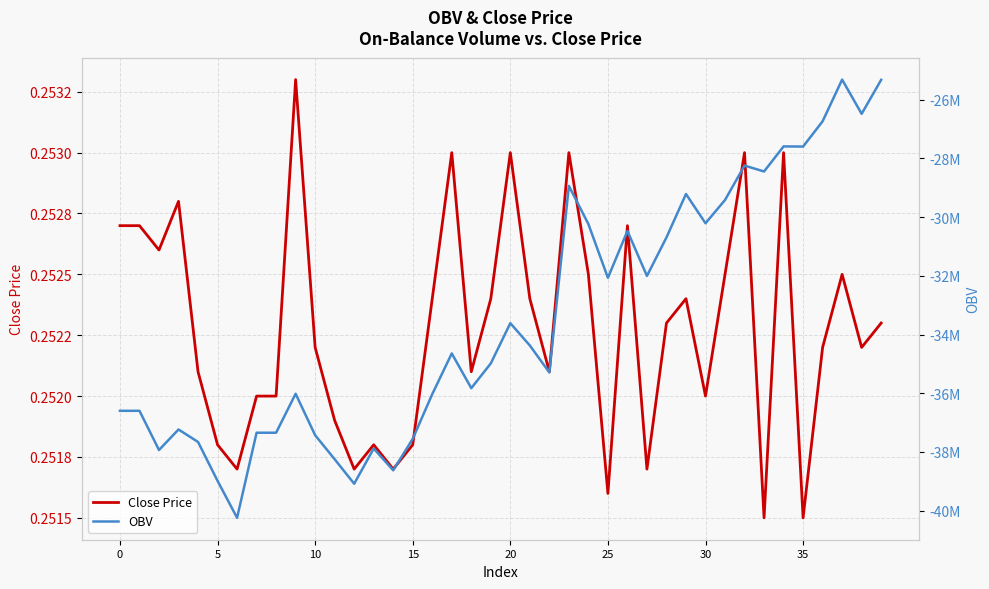

True or false: OBV has more than 0 points higher than both neighbors.

True